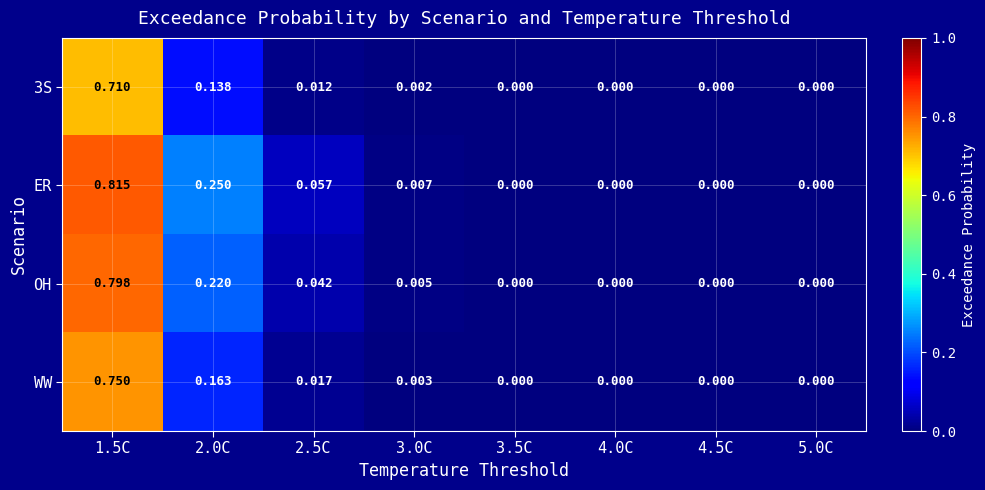

Which series changed the most between 2.0C and 4.5C?

ER